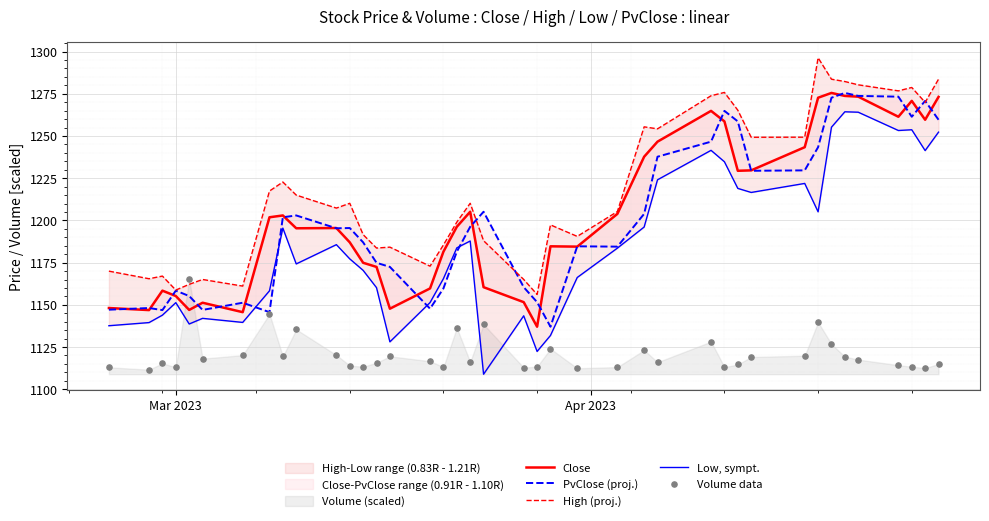

Which series has the largest Y range (max minus min)?

Low, sympt.